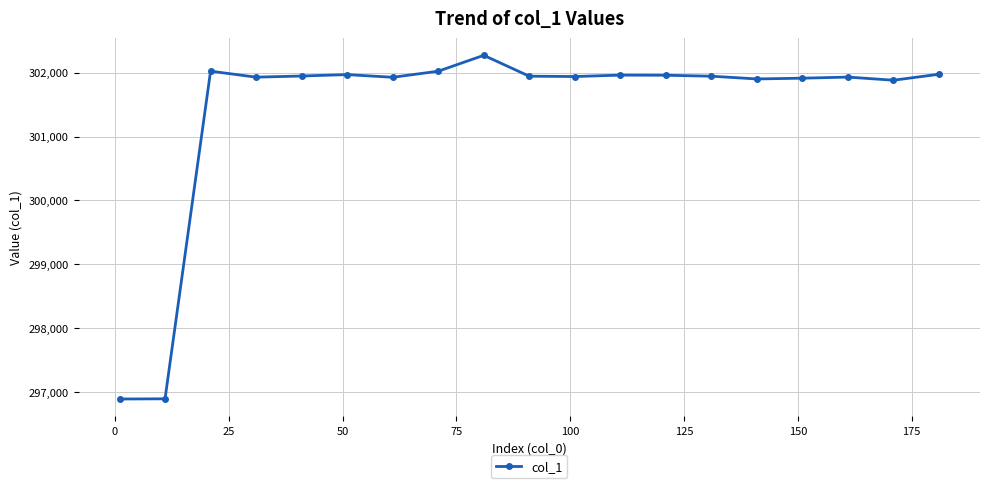

What is the value of the 10th point from the left?

301945